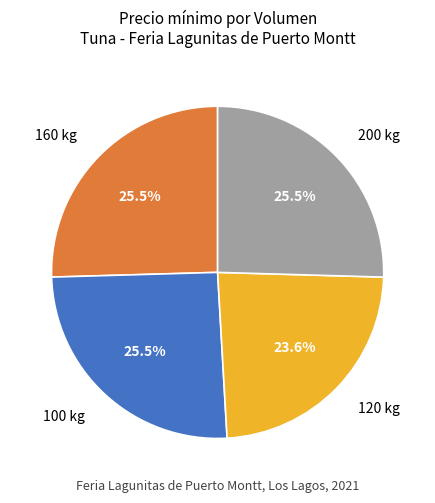

How many slices are in this pie chart?

4